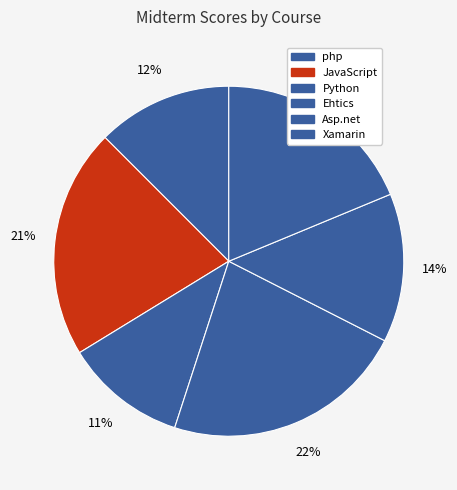

True or false: Asp.net accounts for 14% of the total.

True